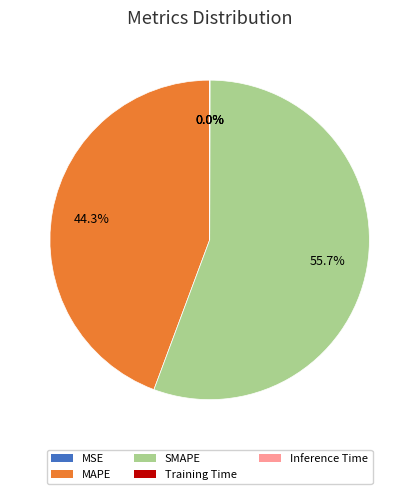

What is the largest slice in the pie chart?

SMAPE